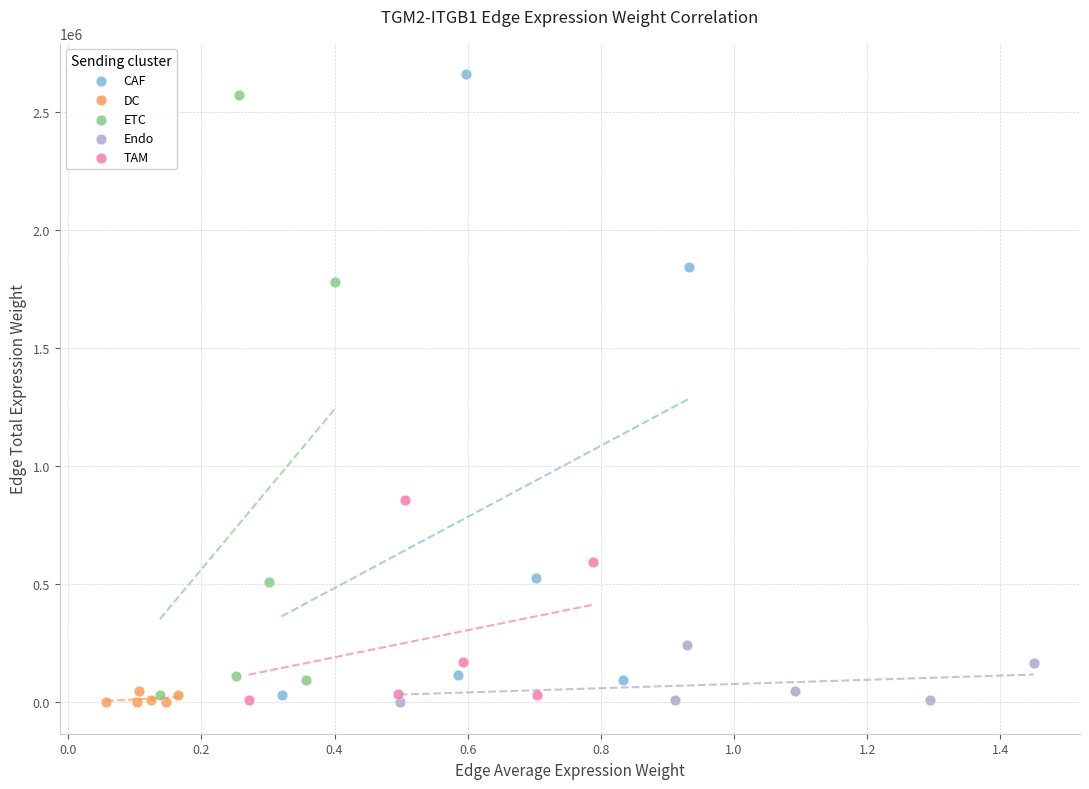

Which series has the widest spread of Y values?

CAF